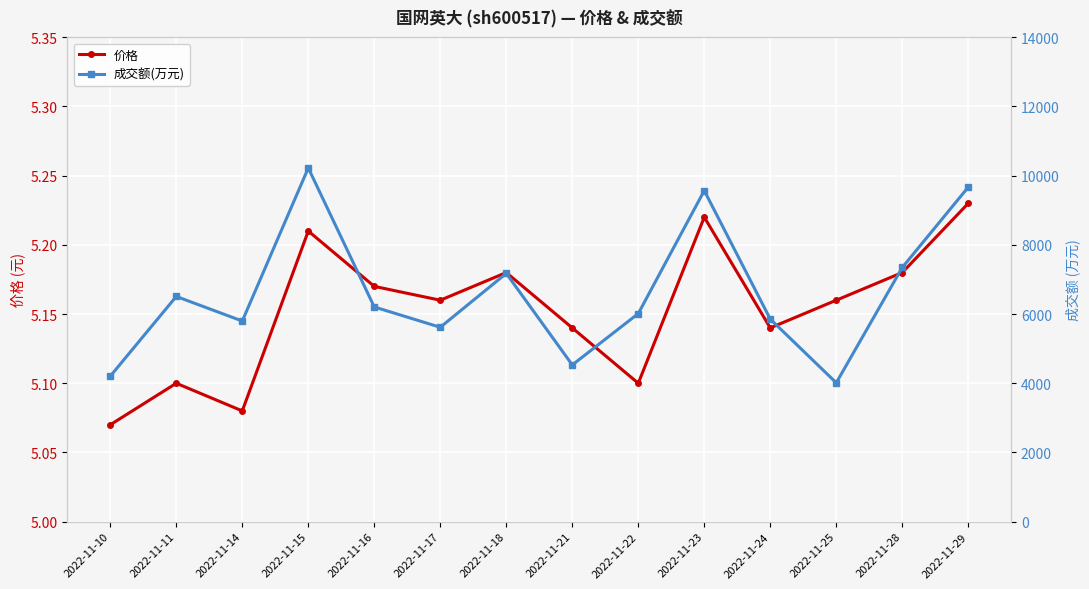

How many interior local peaks does the 成交额(万元) series have?

4